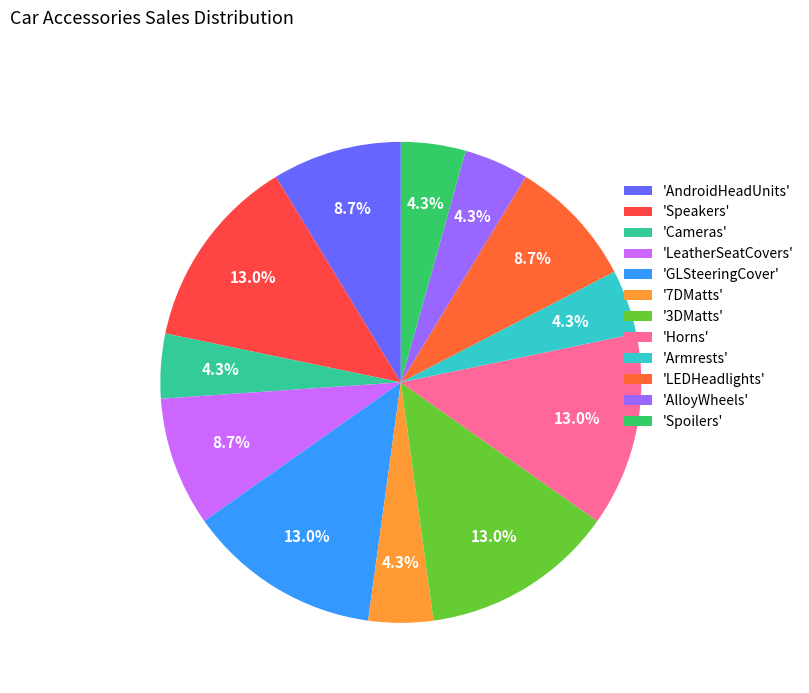

Count the number of slices in the pie.

12